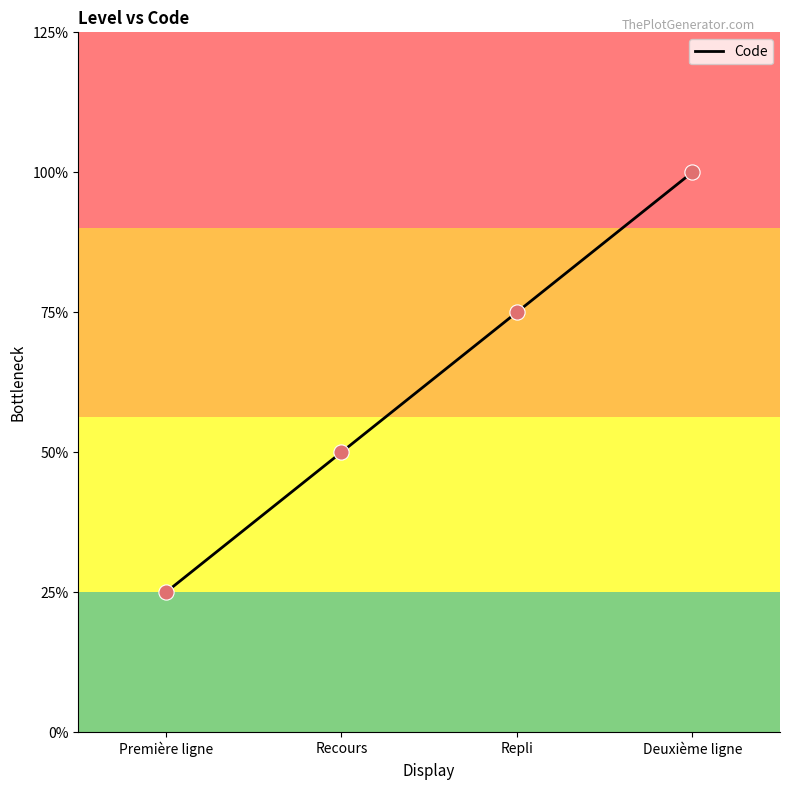

Approximately how many times larger is the value at Deuxième ligne compared to Première ligne?

4.0